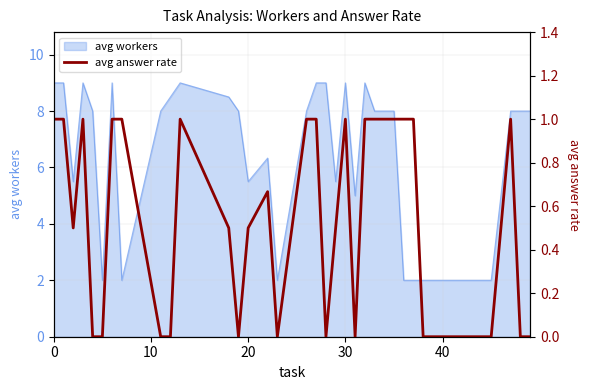

What is the approximate value at 30?

1.0